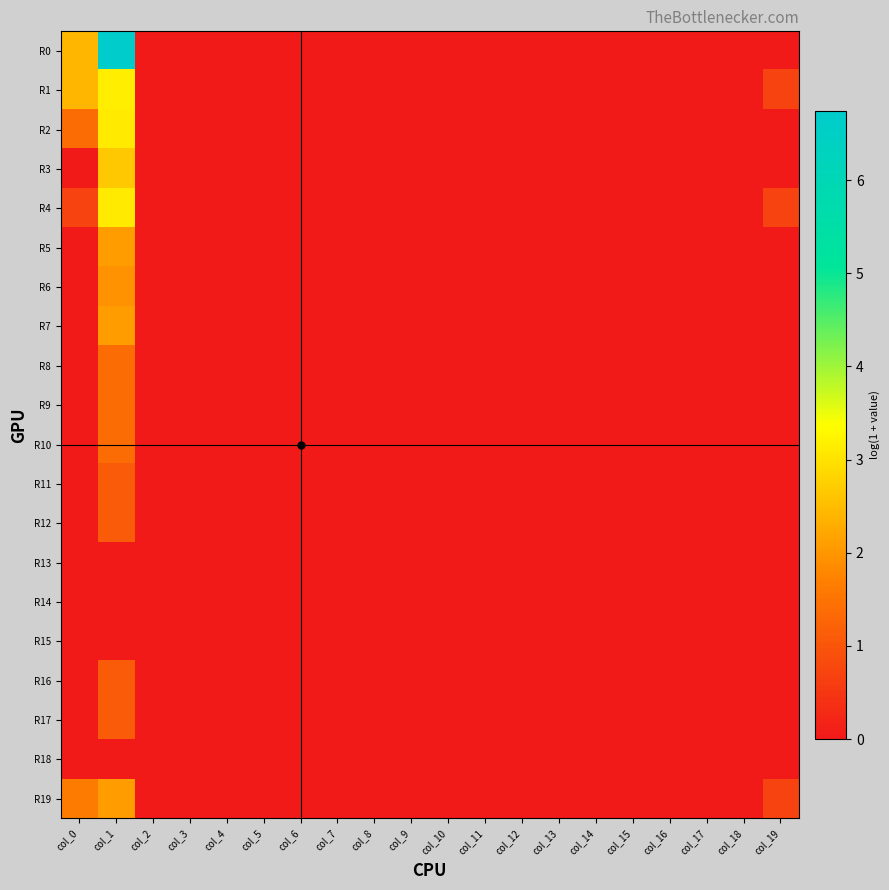

Reading left to right, transcribe all the data shown in this chart.

R0: col_0=2.4	col_1=6.7	col_2=0.0	col_3=0.0	col_4=0.0	col_5=0.0	col_6=0.0	col_7=0.0	col_8=0.0	col_9=0.0	col_10=0.0	col_11=0.0	col_12=0.0	col_13=0.0	col_14=0.0	col_15=0.0	col_16=0.0	col_17=0.0	col_18=0.0	col_19=0.0
R1: col_0=2.4	col_1=3.1	col_2=0.0	col_3=0.0	col_4=0.0	col_5=0.0	col_6=0.0	col_7=0.0	col_8=0.0	col_9=0.0	col_10=0.0	col_11=0.0	col_12=0.0	col_13=0.0	col_14=0.0	col_15=0.0	col_16=0.0	col_17=0.0	col_18=0.0	col_19=0.7
R2: col_0=1.4	col_1=3.1	col_2=0.0	col_3=0.0	col_4=0.0	col_5=0.0	col_6=0.0	col_7=0.0	col_8=0.0	col_9=0.0	col_10=0.0	col_11=0.0	col_12=0.0	col_13=0.0	col_14=0.0	col_15=0.0	col_16=0.0	col_17=0.0	col_18=0.0	col_19=0.0
R3: col_0=0.0	col_1=2.6	col_2=0.0	col_3=0.0	col_4=0.0	col_5=0.0	col_6=0.0	col_7=0.0	col_8=0.0	col_9=0.0	col_10=0.0	col_11=0.0	col_12=0.0	col_13=0.0	col_14=0.0	col_15=0.0	col_16=0.0	col_17=0.0	col_18=0.0	col_19=0.0
R4: col_0=0.7	col_1=3.1	col_2=0.0	col_3=0.0	col_4=0.0	col_5=0.0	col_6=0.0	col_7=0.0	col_8=0.0	col_9=0.0	col_10=0.0	col_11=0.0	col_12=0.0	col_13=0.0	col_14=0.0	col_15=0.0	col_16=0.0	col_17=0.0	col_18=0.0	col_19=0.7
R5: col_0=0.0	col_1=2.1	col_2=0.0	col_3=0.0	col_4=0.0	col_5=0.0	col_6=0.0	col_7=0.0	col_8=0.0	col_9=0.0	col_10=0.0	col_11=0.0	col_12=0.0	col_13=0.0	col_14=0.0	col_15=0.0	col_16=0.0	col_17=0.0	col_18=0.0	col_19=0.0
R6: col_0=0.0	col_1=1.9	col_2=0.0	col_3=0.0	col_4=0.0	col_5=0.0	col_6=0.0	col_7=0.0	col_8=0.0	col_9=0.0	col_10=0.0	col_11=0.0	col_12=0.0	col_13=0.0	col_14=0.0	col_15=0.0	col_16=0.0	col_17=0.0	col_18=0.0	col_19=0.0
R7: col_0=0.0	col_1=2.1	col_2=0.0	col_3=0.0	col_4=0.0	col_5=0.0	col_6=0.0	col_7=0.0	col_8=0.0	col_9=0.0	col_10=0.0	col_11=0.0	col_12=0.0	col_13=0.0	col_14=0.0	col_15=0.0	col_16=0.0	col_17=0.0	col_18=0.0	col_19=0.0
R8: col_0=0.0	col_1=1.4	col_2=0.0	col_3=0.0	col_4=0.0	col_5=0.0	col_6=0.0	col_7=0.0	col_8=0.0	col_9=0.0	col_10=0.0	col_11=0.0	col_12=0.0	col_13=0.0	col_14=0.0	col_15=0.0	col_16=0.0	col_17=0.0	col_18=0.0	col_19=0.0
R9: col_0=0.0	col_1=1.4	col_2=0.0	col_3=0.0	col_4=0.0	col_5=0.0	col_6=0.0	col_7=0.0	col_8=0.0	col_9=0.0	col_10=0.0	col_11=0.0	col_12=0.0	col_13=0.0	col_14=0.0	col_15=0.0	col_16=0.0	col_17=0.0	col_18=0.0	col_19=0.0
R10: col_0=0.0	col_1=1.4	col_2=0.0	col_3=0.0	col_4=0.0	col_5=0.0	col_6=0.0	col_7=0.0	col_8=0.0	col_9=0.0	col_10=0.0	col_11=0.0	col_12=0.0	col_13=0.0	col_14=0.0	col_15=0.0	col_16=0.0	col_17=0.0	col_18=0.0	col_19=0.0
R11: col_0=0.0	col_1=1.1	col_2=0.0	col_3=0.0	col_4=0.0	col_5=0.0	col_6=0.0	col_7=0.0	col_8=0.0	col_9=0.0	col_10=0.0	col_11=0.0	col_12=0.0	col_13=0.0	col_14=0.0	col_15=0.0	col_16=0.0	col_17=0.0	col_18=0.0	col_19=0.0
R12: col_0=0.0	col_1=1.1	col_2=0.0	col_3=0.0	col_4=0.0	col_5=0.0	col_6=0.0	col_7=0.0	col_8=0.0	col_9=0.0	col_10=0.0	col_11=0.0	col_12=0.0	col_13=0.0	col_14=0.0	col_15=0.0	col_16=0.0	col_17=0.0	col_18=0.0	col_19=0.0
R13: col_0=0.0	col_1=0.0	col_2=0.0	col_3=0.0	col_4=0.0	col_5=0.0	col_6=0.0	col_7=0.0	col_8=0.0	col_9=0.0	col_10=0.0	col_11=0.0	col_12=0.0	col_13=0.0	col_14=0.0	col_15=0.0	col_16=0.0	col_17=0.0	col_18=0.0	col_19=0.0
R14: col_0=0.0	col_1=0.0	col_2=0.0	col_3=0.0	col_4=0.0	col_5=0.0	col_6=0.0	col_7=0.0	col_8=0.0	col_9=0.0	col_10=0.0	col_11=0.0	col_12=0.0	col_13=0.0	col_14=0.0	col_15=0.0	col_16=0.0	col_17=0.0	col_18=0.0	col_19=0.0
R15: col_0=0.0	col_1=0.0	col_2=0.0	col_3=0.0	col_4=0.0	col_5=0.0	col_6=0.0	col_7=0.0	col_8=0.0	col_9=0.0	col_10=0.0	col_11=0.0	col_12=0.0	col_13=0.0	col_14=0.0	col_15=0.0	col_16=0.0	col_17=0.0	col_18=0.0	col_19=0.0
R16: col_0=0.0	col_1=1.1	col_2=0.0	col_3=0.0	col_4=0.0	col_5=0.0	col_6=0.0	col_7=0.0	col_8=0.0	col_9=0.0	col_10=0.0	col_11=0.0	col_12=0.0	col_13=0.0	col_14=0.0	col_15=0.0	col_16=0.0	col_17=0.0	col_18=0.0	col_19=0.0
R17: col_0=0.0	col_1=1.1	col_2=0.0	col_3=0.0	col_4=0.0	col_5=0.0	col_6=0.0	col_7=0.0	col_8=0.0	col_9=0.0	col_10=0.0	col_11=0.0	col_12=0.0	col_13=0.0	col_14=0.0	col_15=0.0	col_16=0.0	col_17=0.0	col_18=0.0	col_19=0.0
R18: col_0=0.0	col_1=0.0	col_2=0.0	col_3=0.0	col_4=0.0	col_5=0.0	col_6=0.0	col_7=0.0	col_8=0.0	col_9=0.0	col_10=0.0	col_11=0.0	col_12=0.0	col_13=0.0	col_14=0.0	col_15=0.0	col_16=0.0	col_17=0.0	col_18=0.0	col_19=0.0
R19: col_0=1.6	col_1=2.1	col_2=0.0	col_3=0.0	col_4=0.0	col_5=0.0	col_6=0.0	col_7=0.0	col_8=0.0	col_9=0.0	col_10=0.0	col_11=0.0	col_12=0.0	col_13=0.0	col_14=0.0	col_15=0.0	col_16=0.0	col_17=0.0	col_18=0.0	col_19=0.7